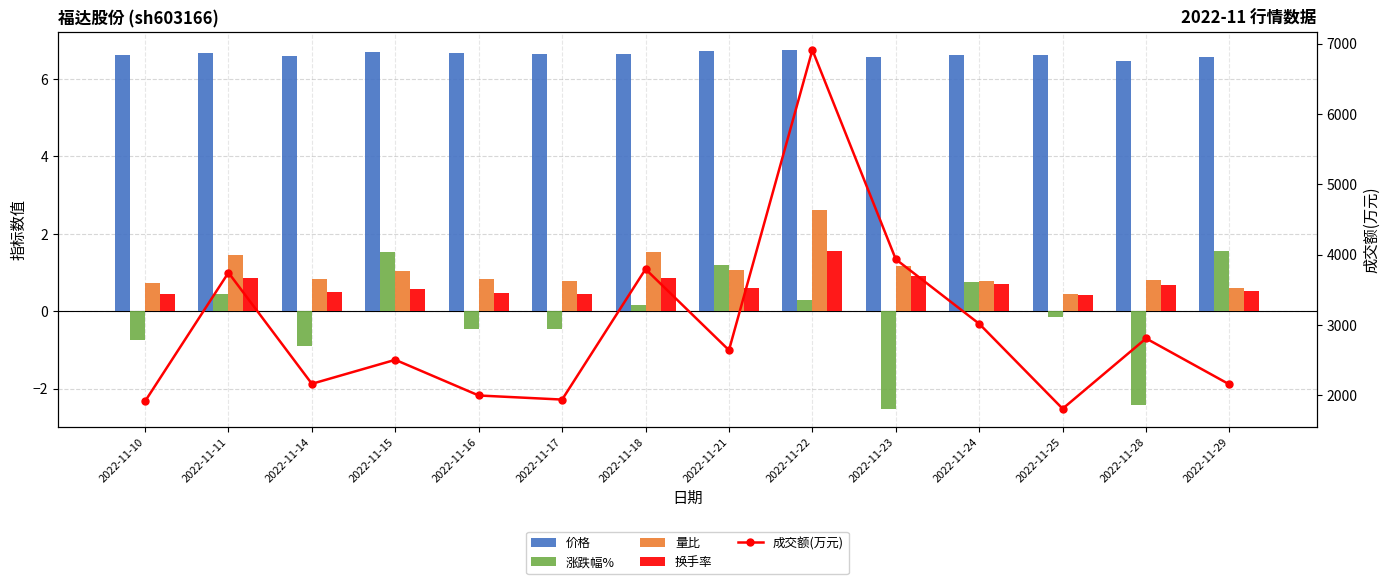

Reading right to left, transcribe all the data shown in this chart.

价格: 6.6	6.5	6.6	6.6	6.6	6.8	6.7	6.7	6.6	6.7	6.7	6.6	6.7	6.6
涨跌幅%: 1.6	-2.4	-0.1	0.8	-2.5	0.3	1.2	0.1	-0.5	-0.5	1.5	-0.9	0.5	-0.8
量比: 0.6	0.8	0.5	0.8	1.2	2.6	1.1	1.5	0.8	0.8	1.0	0.8	1.4	0.7
换手率: 0.5	0.7	0.4	0.7	0.9	1.6	0.6	0.9	0.5	0.5	0.6	0.5	0.9	0.5
成交额(万元): 2155.0	2809.0	1810.0	3017.0	3934.0	6909.0	2642.0	3794.0	1940.0	1998.0	2505.0	2164.0	3744.0	1915.0